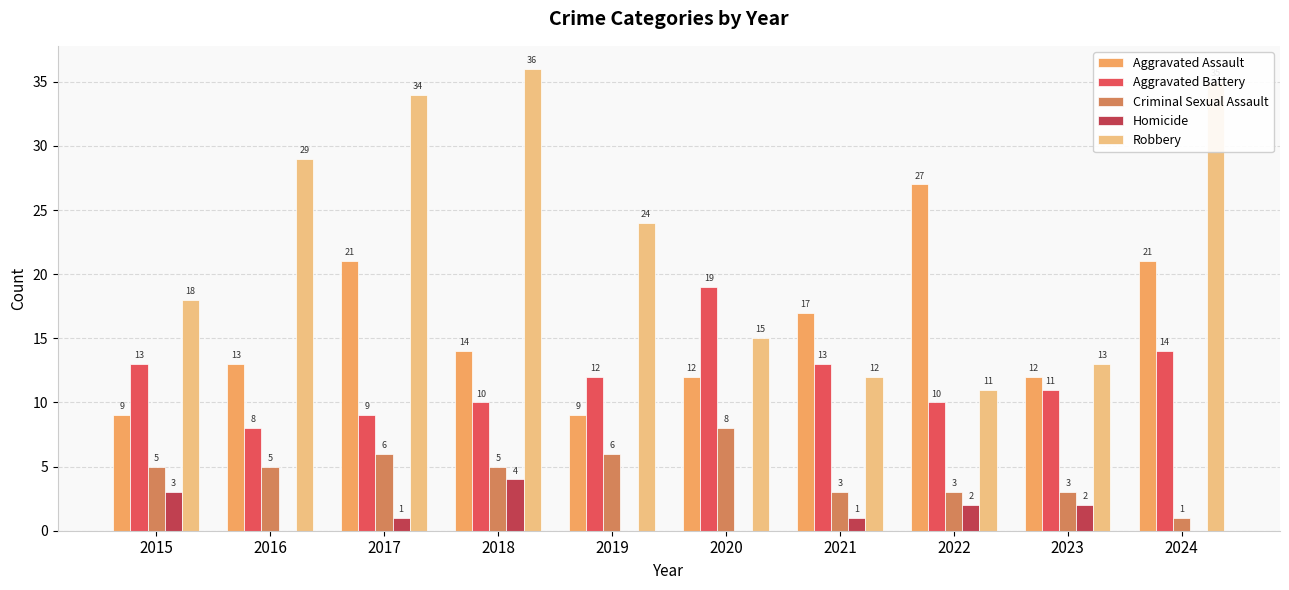

Reading left to right, what are all the values shown in this chart?

Aggravated Assault: 2015=9	2016=13	2017=21	2018=14	2019=9	2020=12	2021=17	2022=27	2023=12	2024=21
Aggravated Battery: 2015=13	2016=8	2017=9	2018=10	2019=12	2020=19	2021=13	2022=10	2023=11	2024=14
Criminal Sexual Assault: 2015=5	2016=5	2017=6	2018=5	2019=6	2020=8	2021=3	2022=3	2023=3	2024=1
Homicide: 2015=3	2016=0	2017=1	2018=4	2019=0	2020=0	2021=1	2022=2	2023=2	2024=0
Robbery: 2015=18	2016=29	2017=34	2018=36	2019=24	2020=15	2021=12	2022=11	2023=13	2024=35